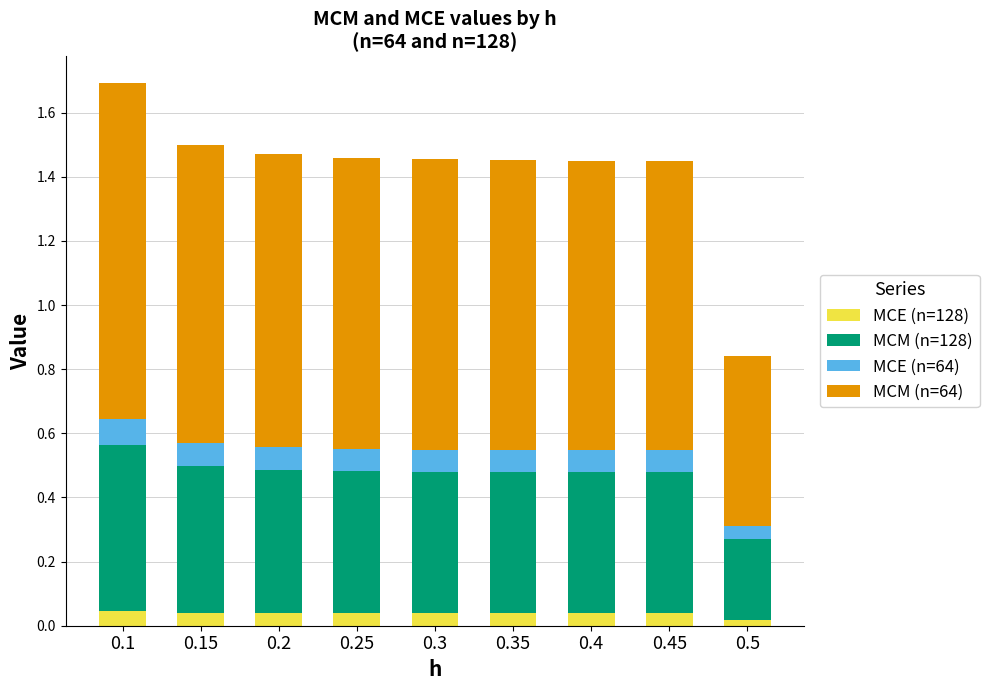

What is the total value across all series at 0.15?

1.5